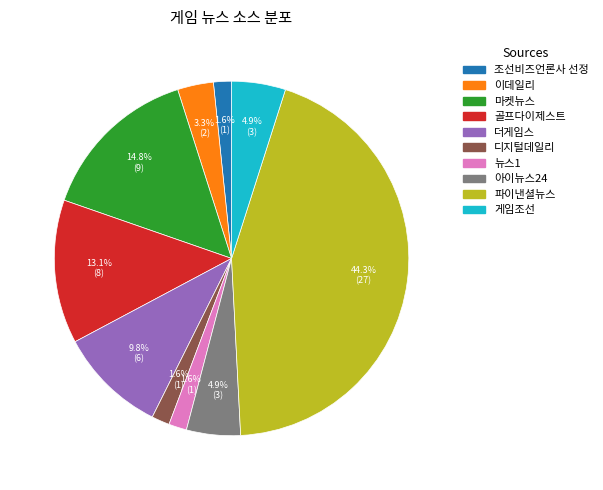

Which has a higher value, 디지털데일리 or 골프다이제스트?

골프다이제스트